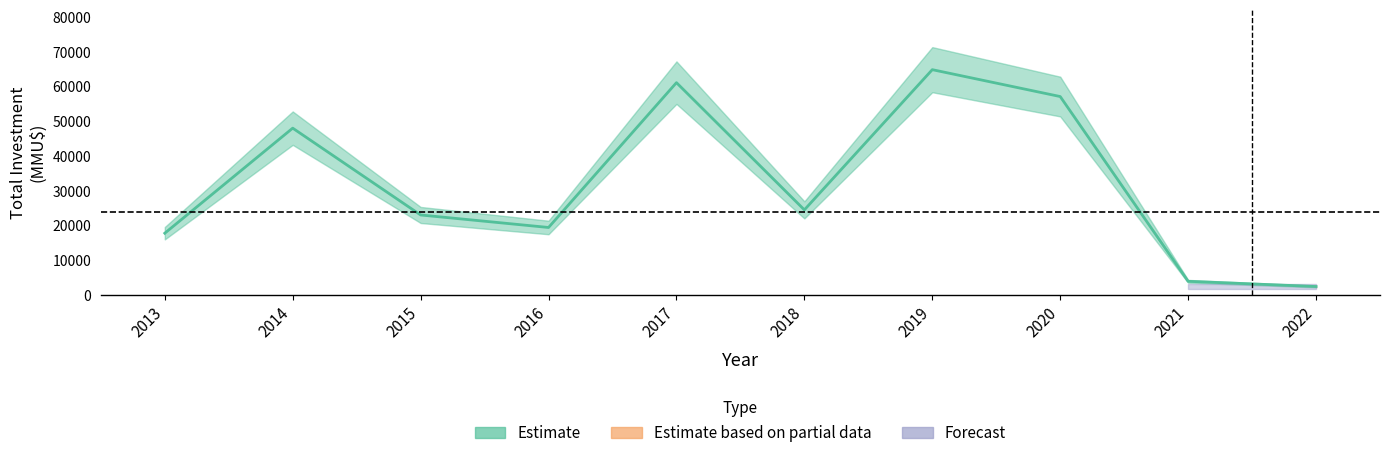

True or false: count_partial and count_forecast cross at least once.

False